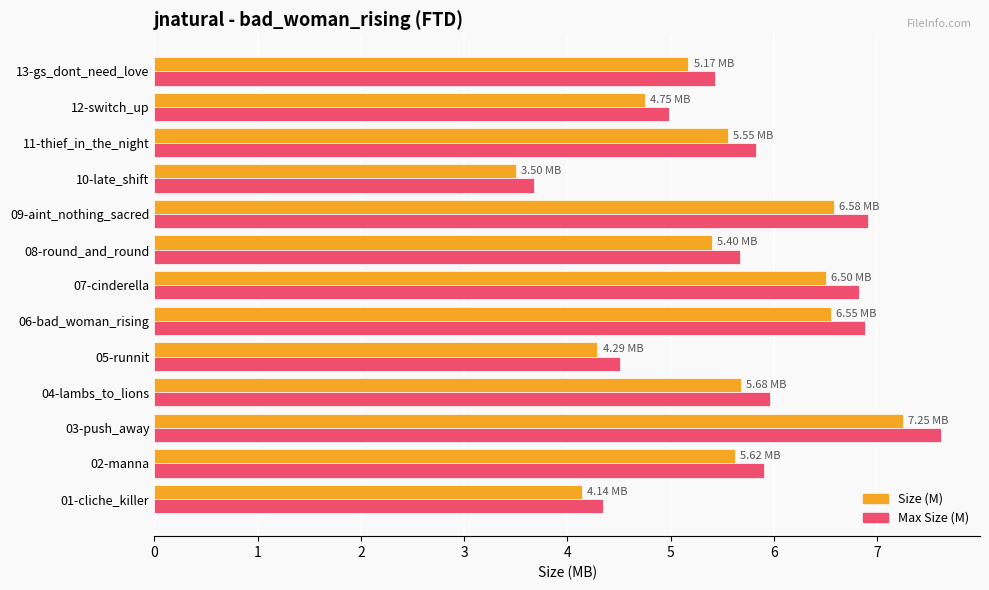

What is the average value of the Size (M) series?

5.5